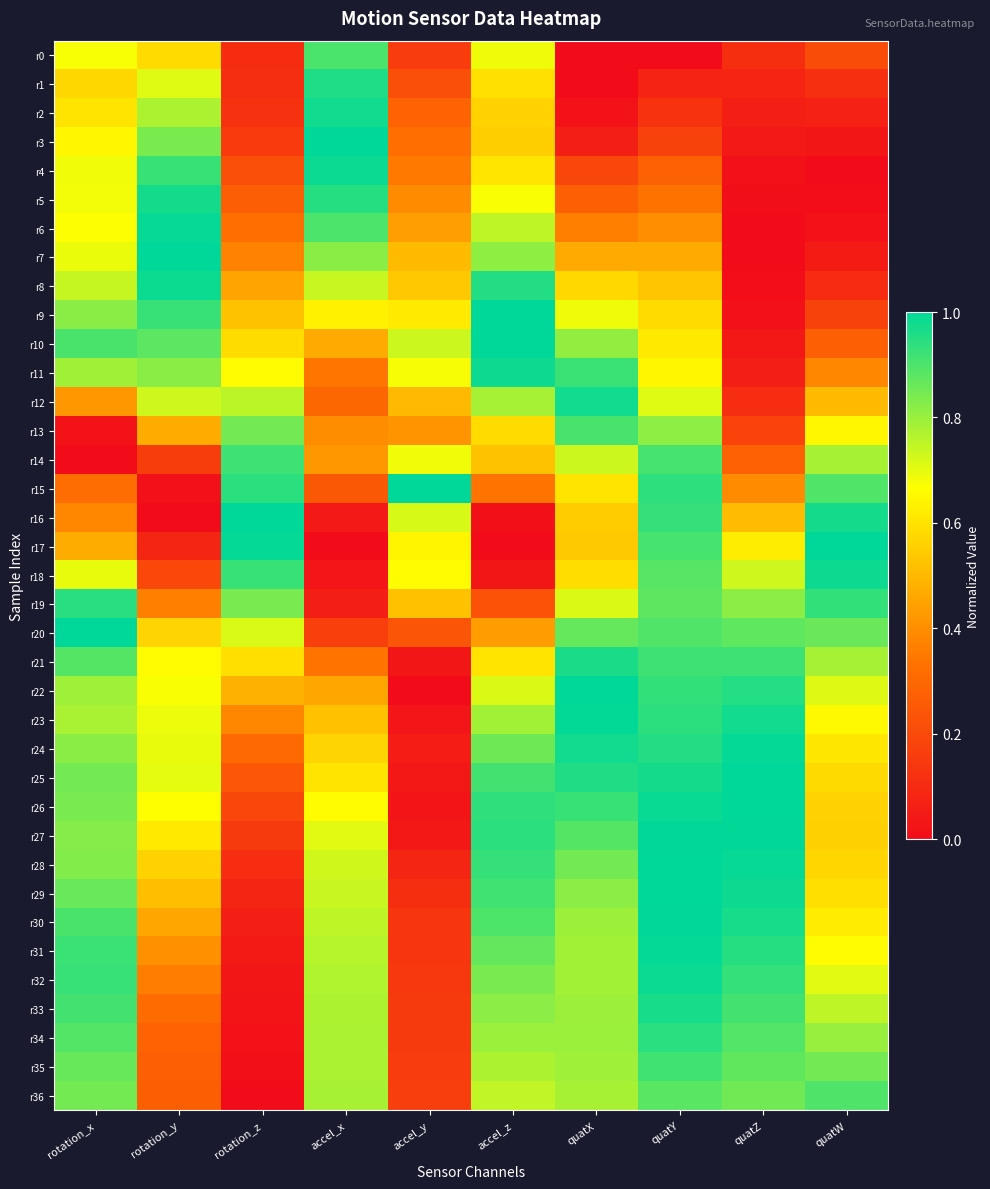

How many data points does each series have?

10